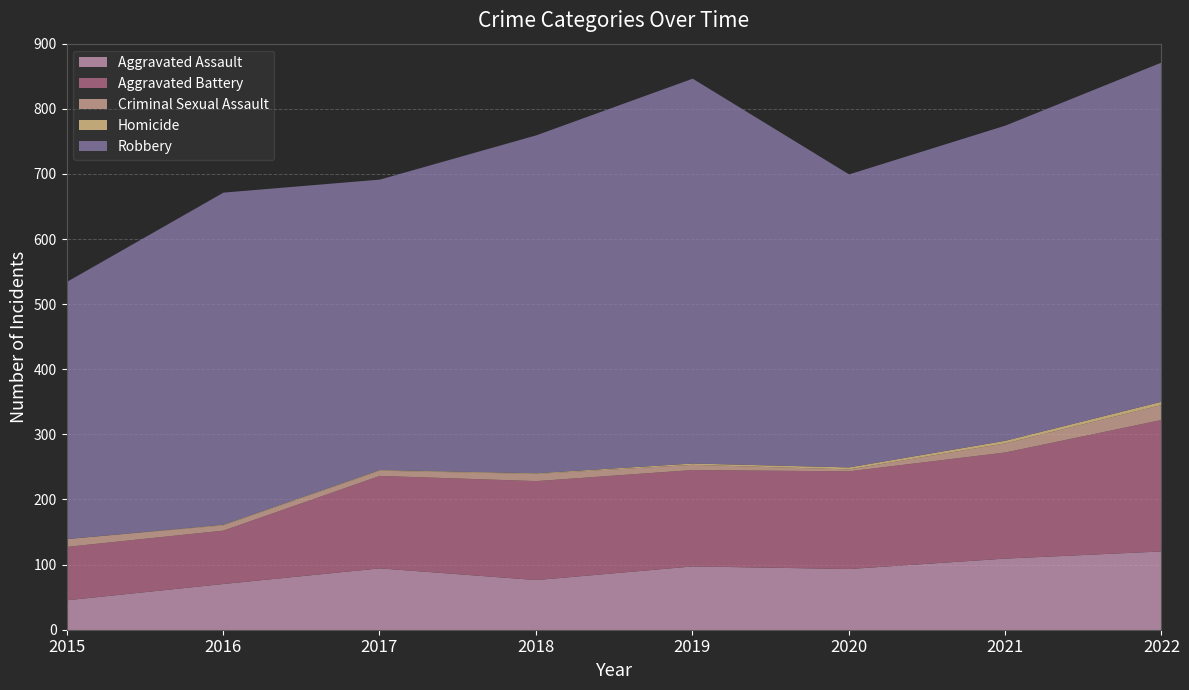

How many data points in Homicide are above 2?

3